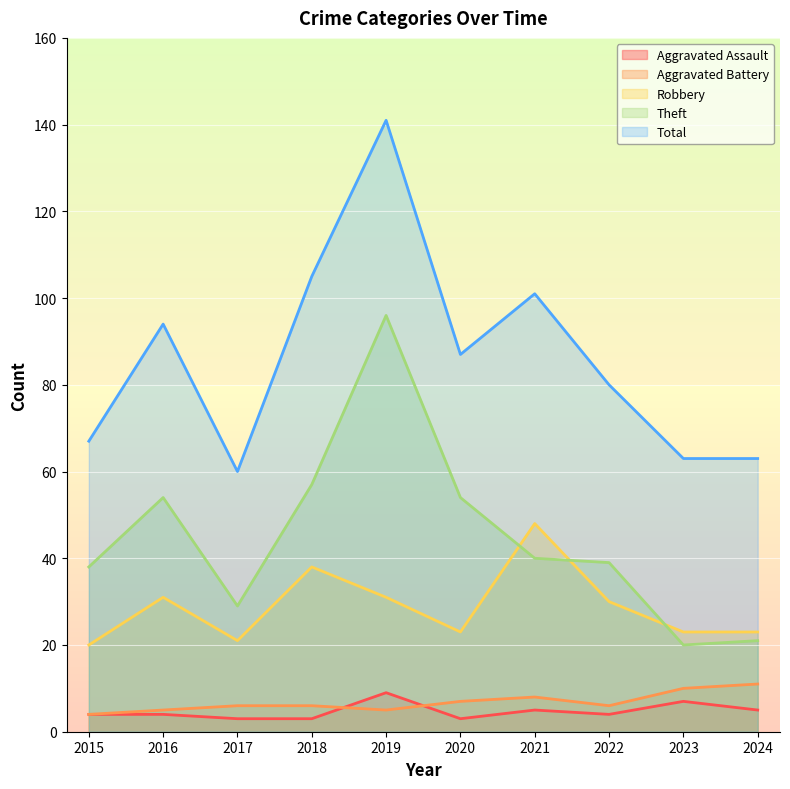

Does the chart display data point markers on the line(s)?

No